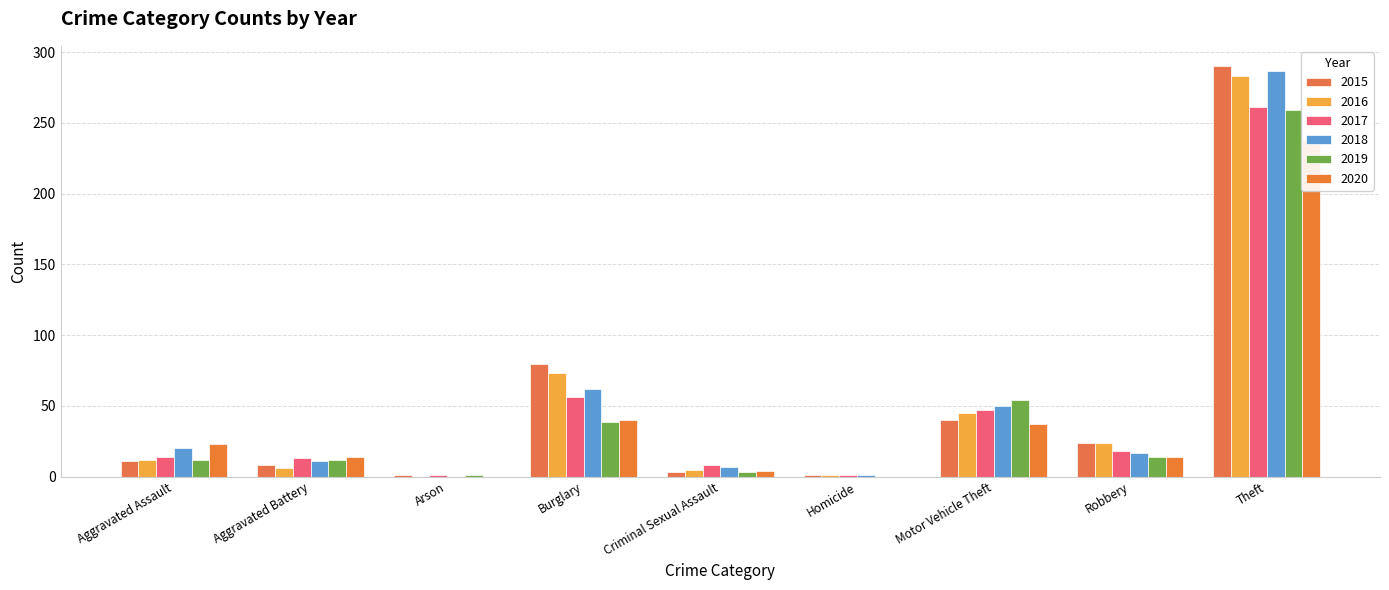

Reading left to right, what are all the values shown in this chart?

2015: Aggravated Assault=11	Aggravated Battery=8	Arson=1	Burglary=80	Criminal Sexual Assault=3	Homicide=1	Motor Vehicle Theft=40	Robbery=24	Theft=290
2016: Aggravated Assault=12	Aggravated Battery=6	Arson=0	Burglary=73	Criminal Sexual Assault=5	Homicide=1	Motor Vehicle Theft=45	Robbery=24	Theft=283
2017: Aggravated Assault=14	Aggravated Battery=13	Arson=1	Burglary=56	Criminal Sexual Assault=8	Homicide=1	Motor Vehicle Theft=47	Robbery=18	Theft=261
2018: Aggravated Assault=20	Aggravated Battery=11	Arson=0	Burglary=62	Criminal Sexual Assault=7	Homicide=1	Motor Vehicle Theft=50	Robbery=17	Theft=287
2019: Aggravated Assault=12	Aggravated Battery=12	Arson=1	Burglary=39	Criminal Sexual Assault=3	Homicide=0	Motor Vehicle Theft=54	Robbery=14	Theft=259
2020: Aggravated Assault=23	Aggravated Battery=14	Arson=0	Burglary=40	Criminal Sexual Assault=4	Homicide=0	Motor Vehicle Theft=37	Robbery=14	Theft=238